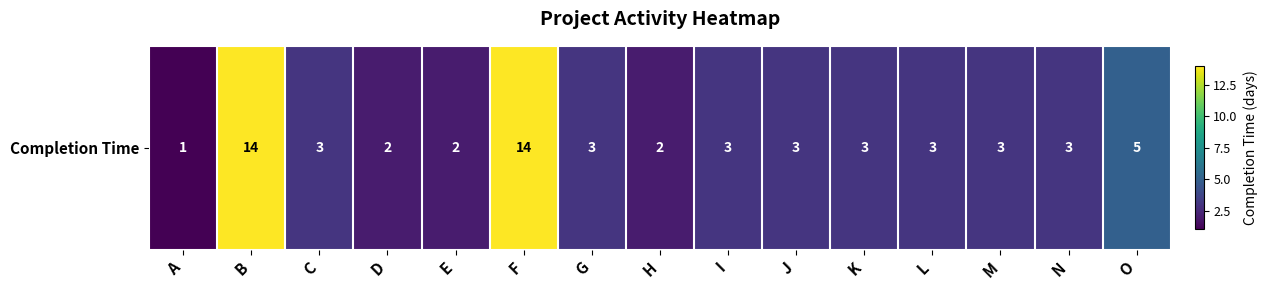

What is the change in value from E to F?

+12